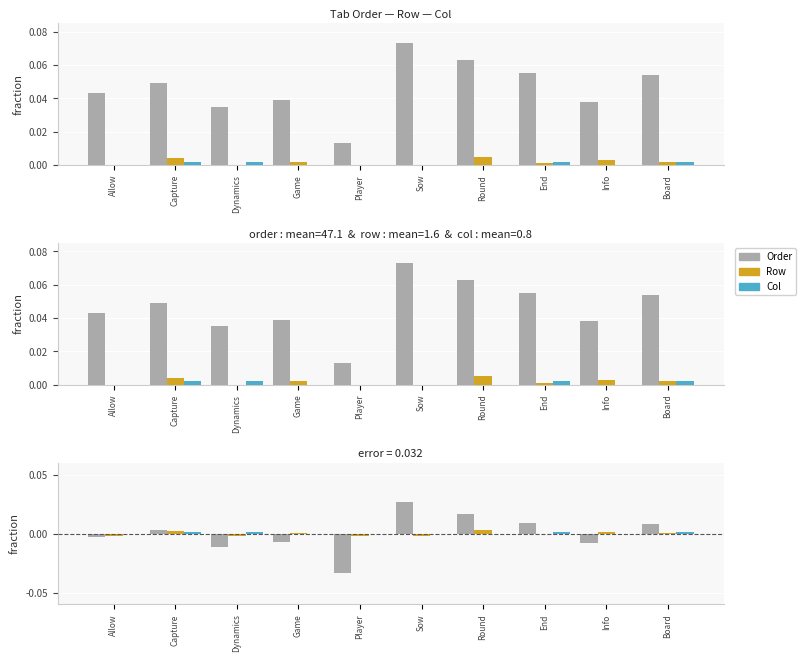

At which label does row first exceed 0?

Capture